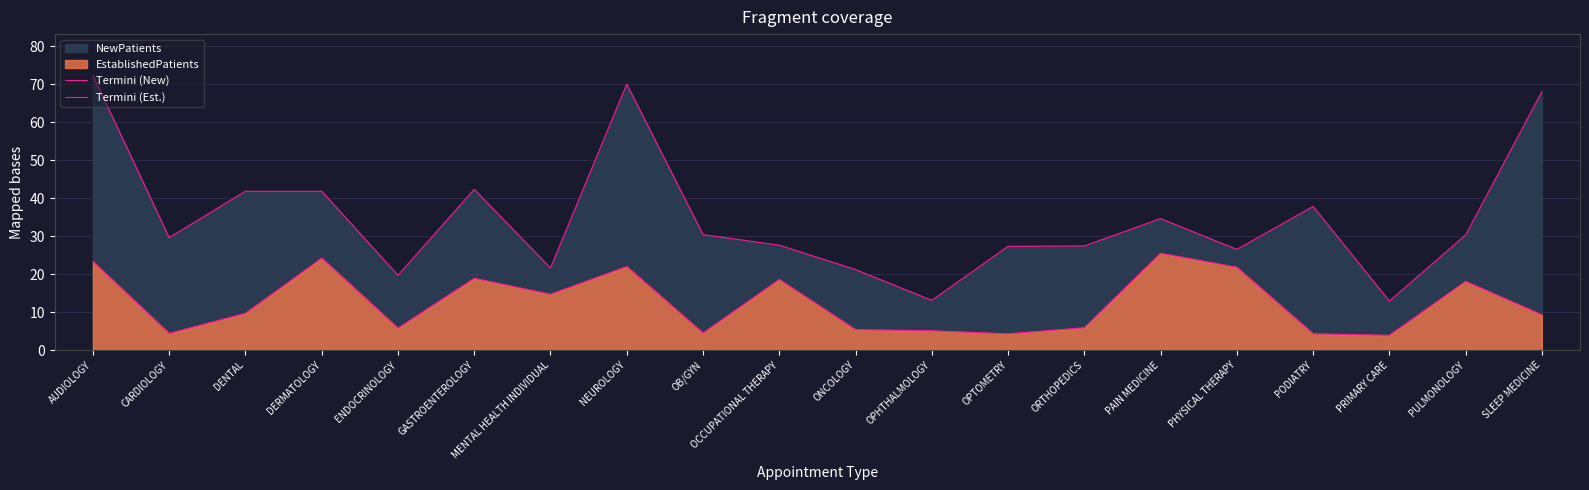

Is the value of Termini (New) at OCCUPATIONAL THERAPY greater than the value of Termini (Est.) at GASTROENTEROLOGY?

Yes